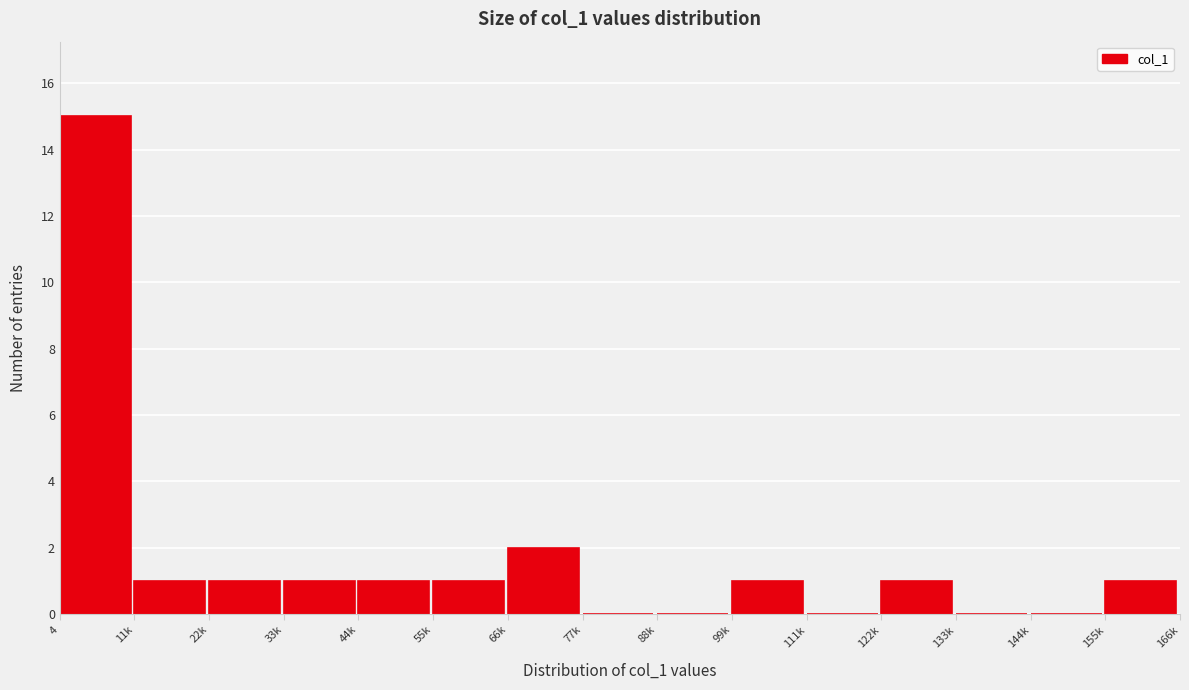

Reading right to left, list all the values displayed in this chart.

155k=1	144k=0	133k=0	122k=1	111k=0	99k=1	88k=0	77k=0	66k=2	55k=1	44k=1	33k=1	22k=1	11k=1	4=15